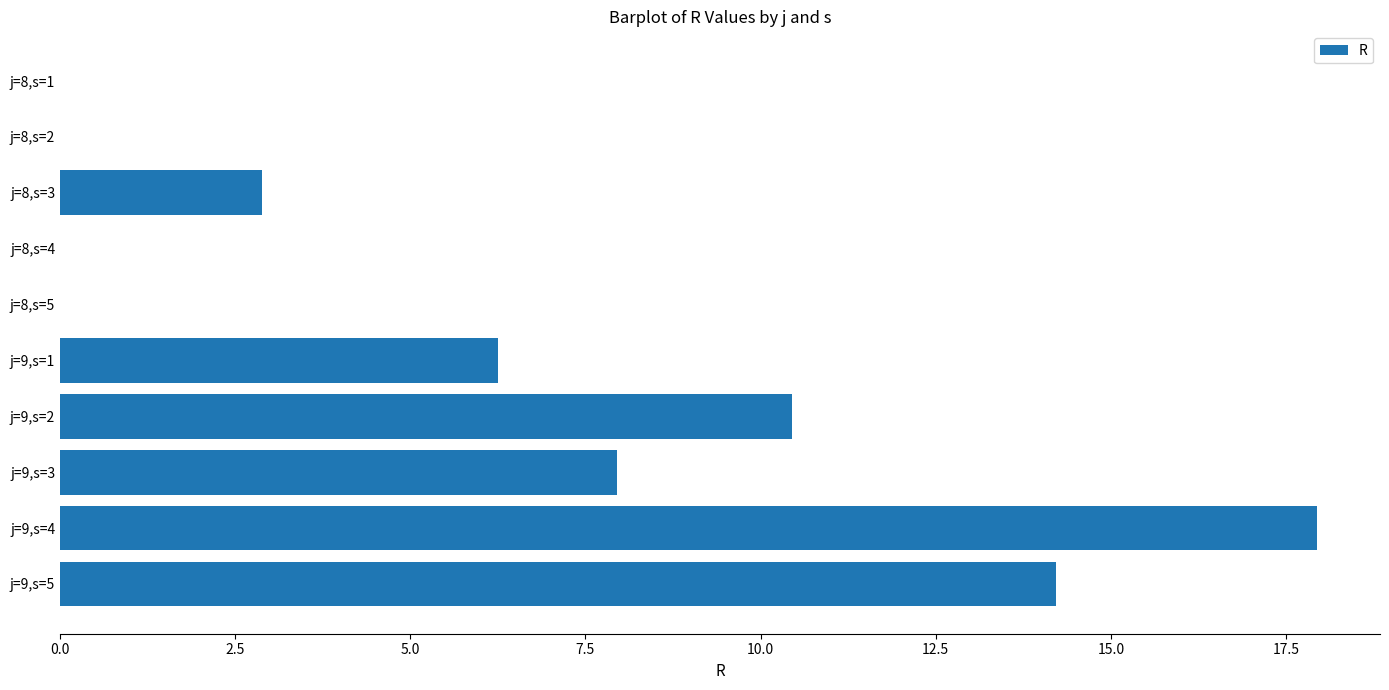

The chart shows a value of 0.0 at j=8,s=2. True or false?

True